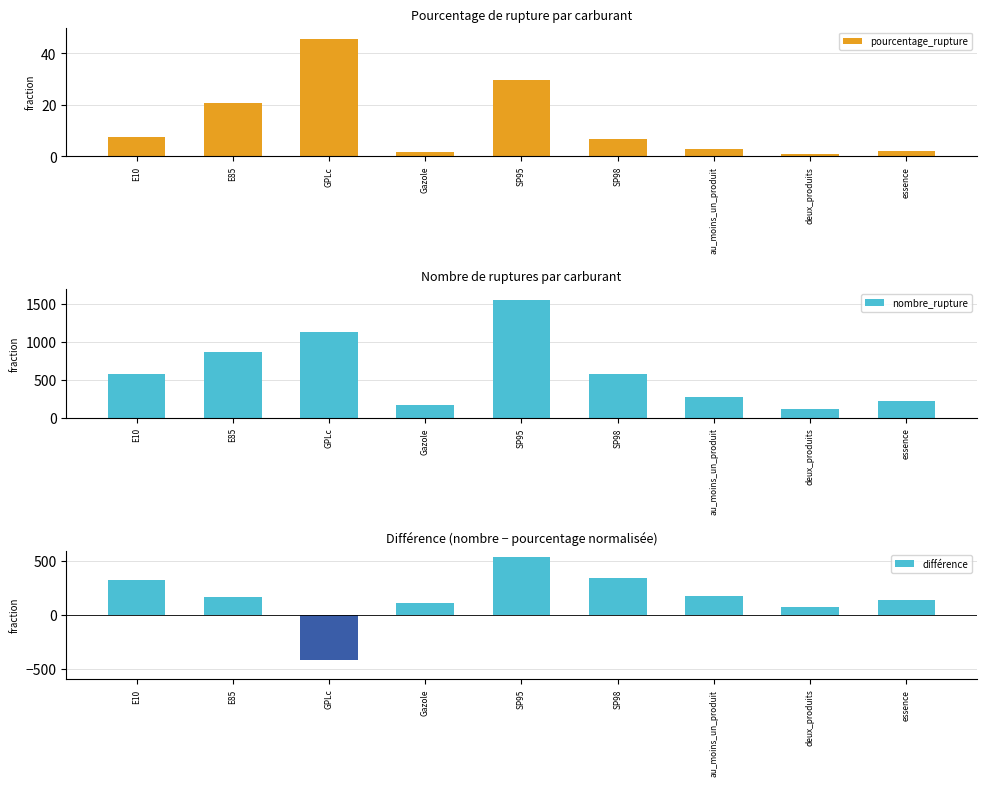

Which category has the highest value in the différence series?

SP95